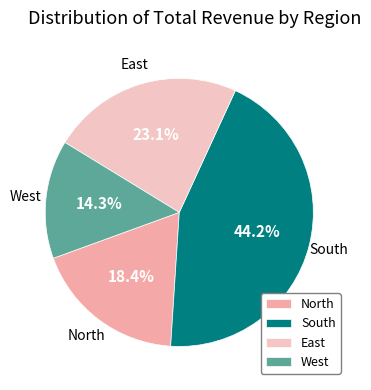

To the nearest percent, what percentage of the pie is West?

14%